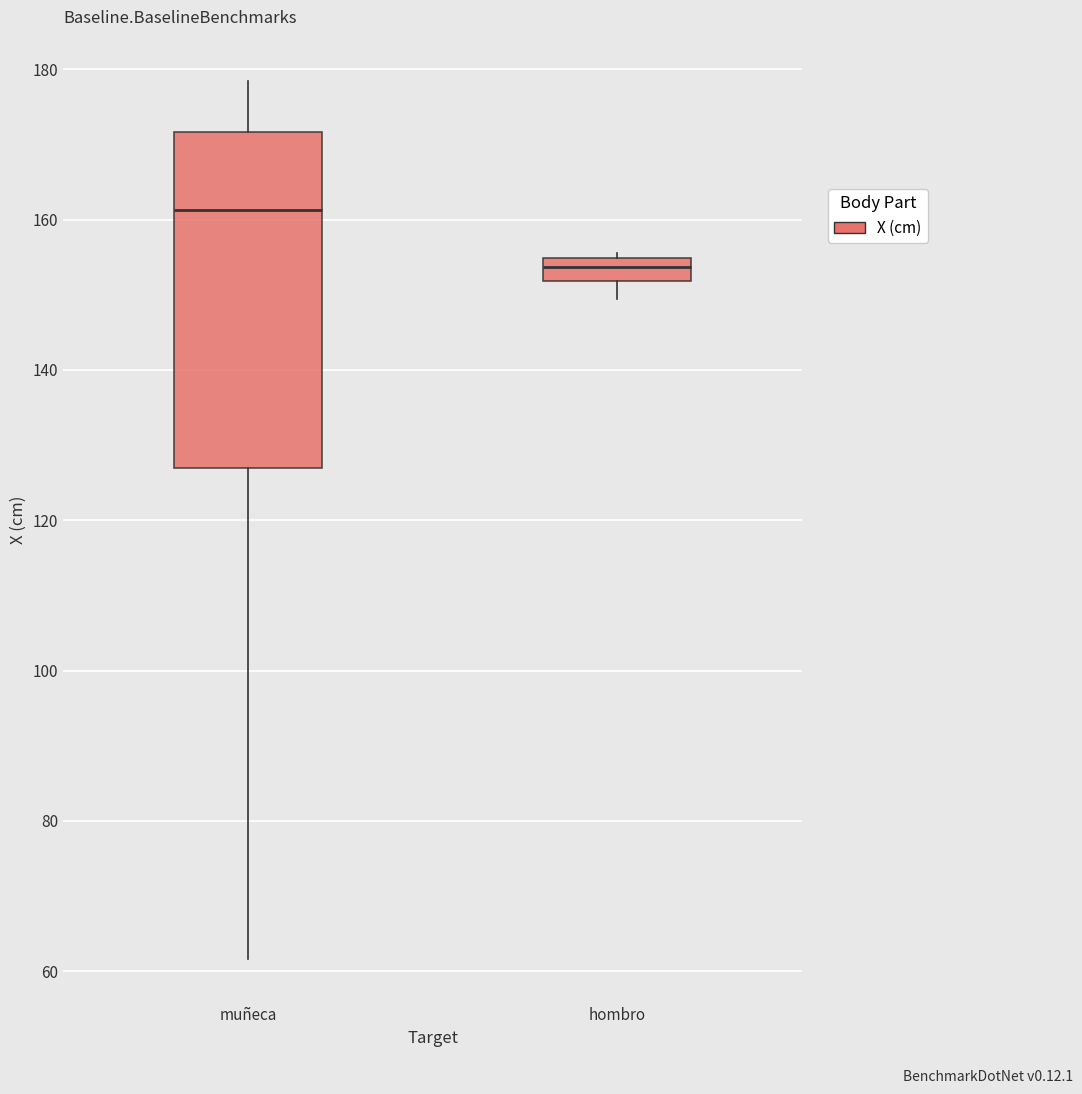

Where is the lower edge of the box for hombro on the y-axis? The values are not printed on the chart, so give them approximately, as read against the axis.

152